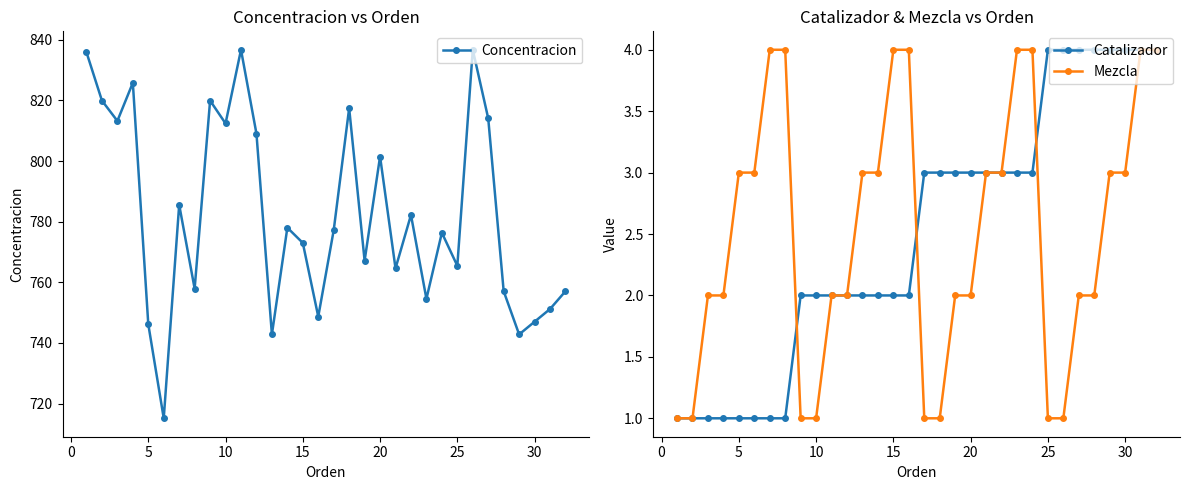

True or false: Concentracion has more than 0 interior local peaks.

True